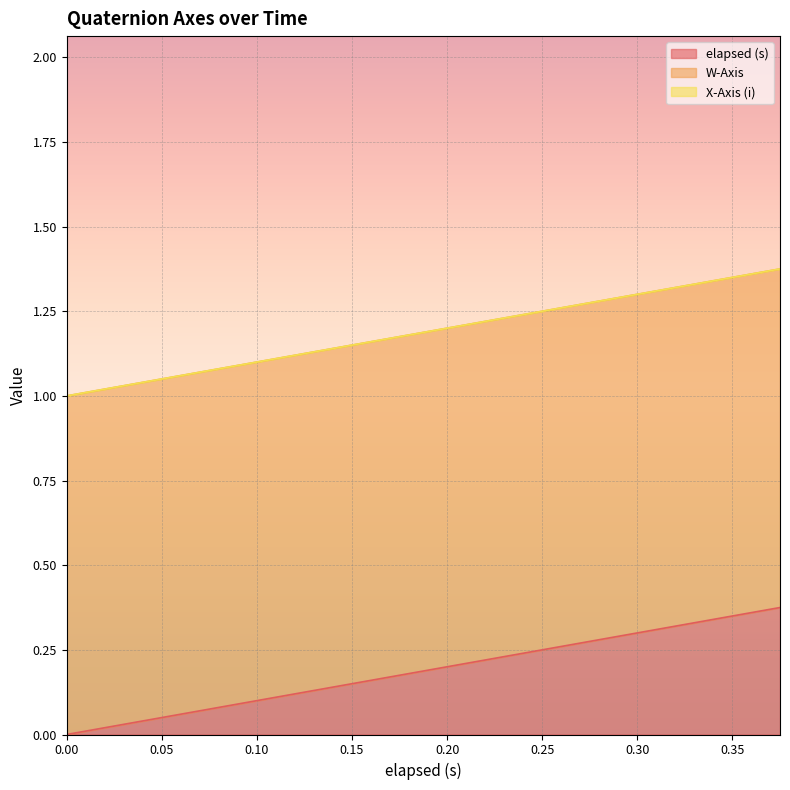

True or false: elapsed (s) and W-Axis intersect in this chart.

False